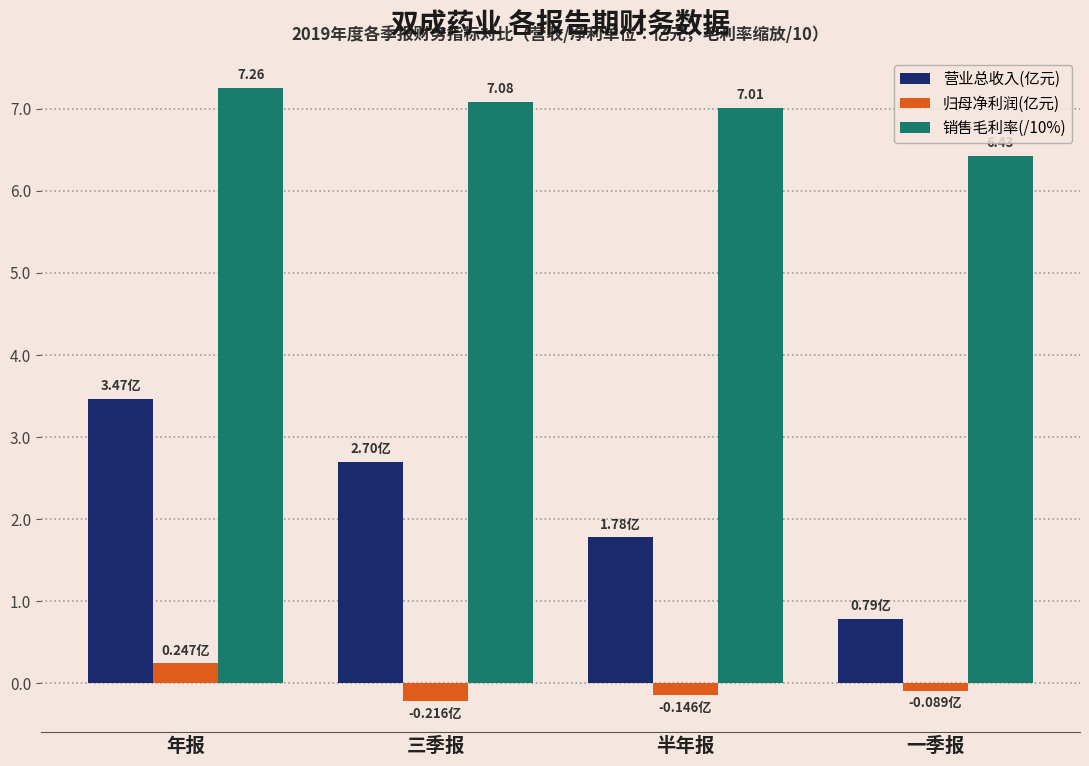

What is the difference between the maximum and minimum values in the 销售毛利率(/10%) series?

0.8